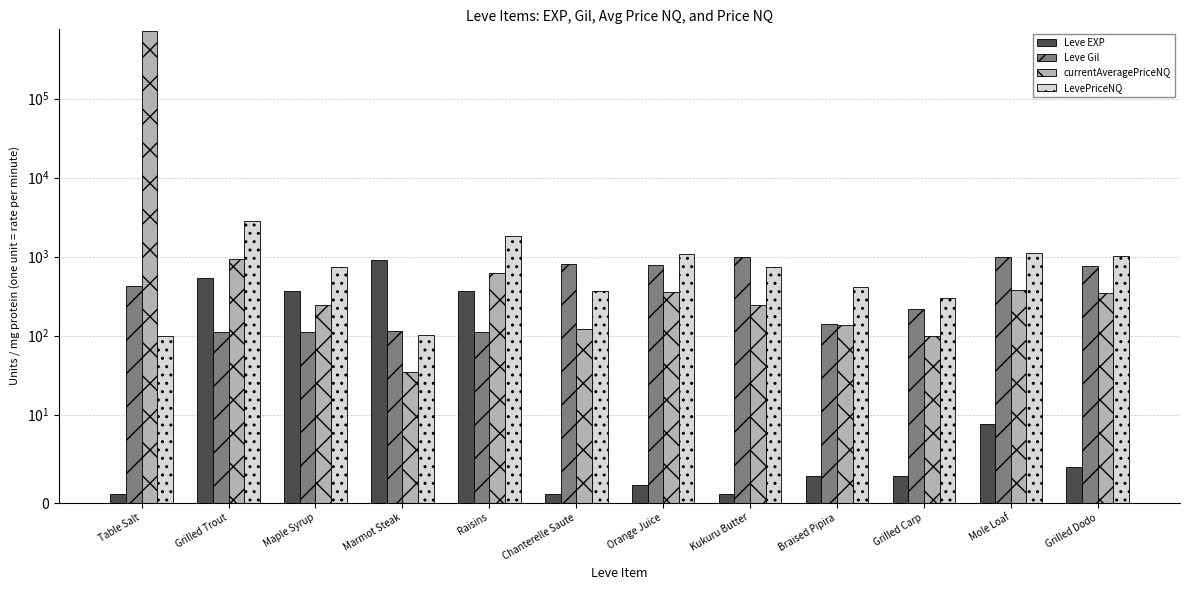

Reading right to left, transcribe all the data shown in this chart.

Leve EXP: 4.0	9.0	3.0	3.0	1.0	2.0	1.0	370.0	900.0	370.0	540.0	1.0
Leve Gil: 770.0	990.0	220.0	140.0	980.0	790.0	810.0	112.0	113.0	112.0	112.0	420.0
currentAveragePriceNQ: 341.7	375.5	99.0	138.3	246.2	362.0	123.0	613.7	34.2	244.0	929.7	714360.1
LevePriceNQ: 1025.0	1126.5	297.0	415.0	738.7	1086.0	369.0	1841.0	102.8	732.0	2789.0	97.8